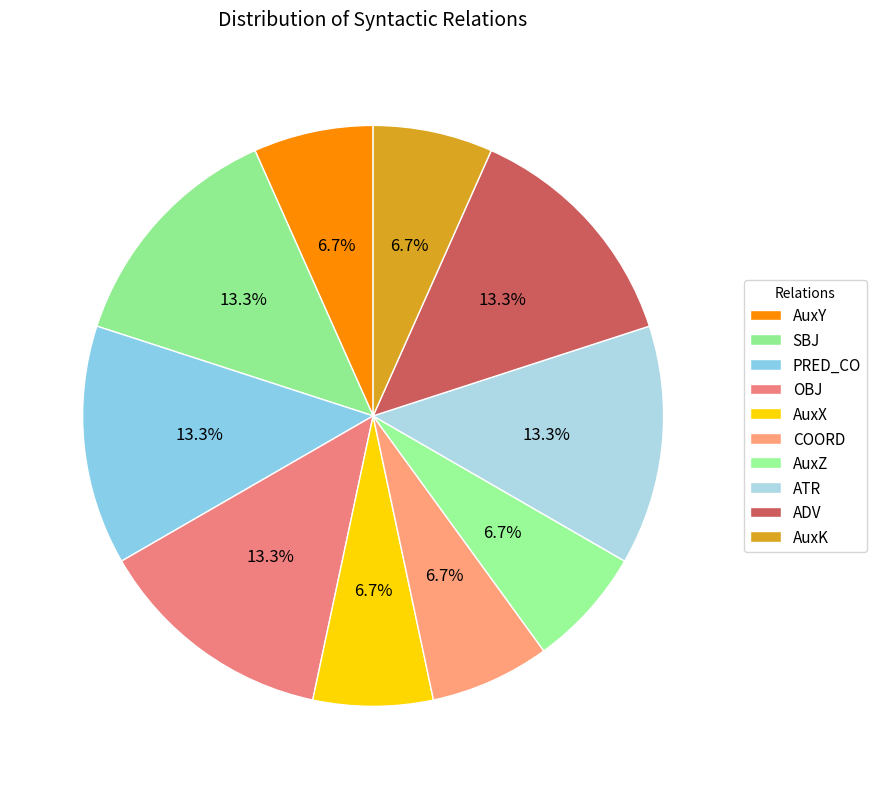

How many slices are in this pie chart?

10